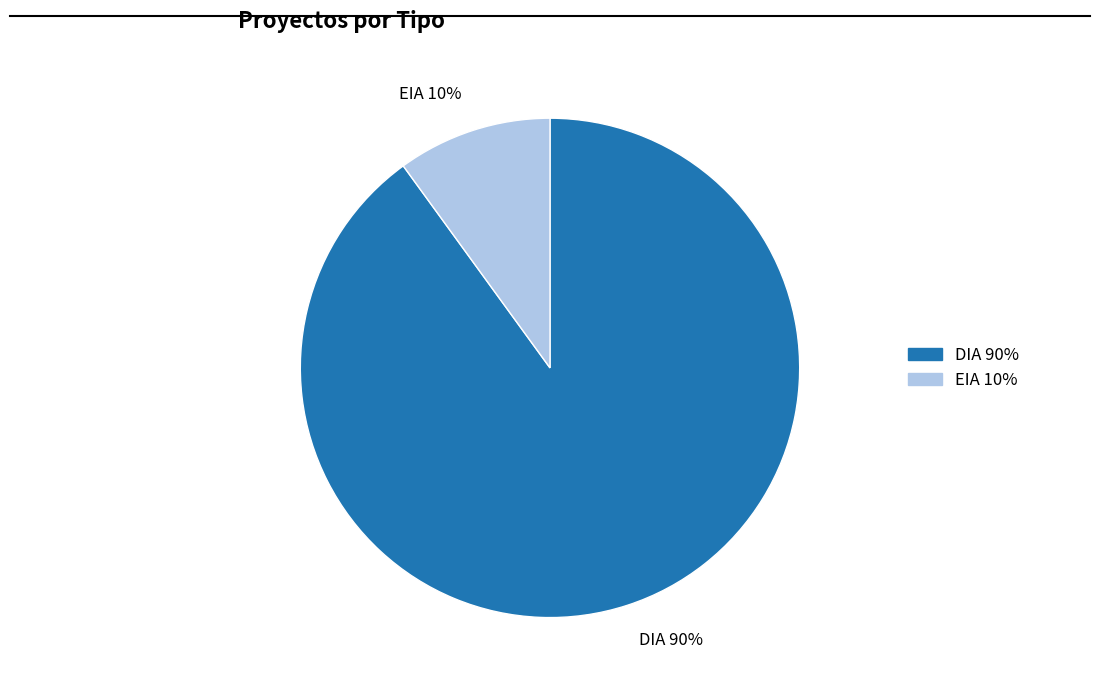

Which category has the biggest portion of the pie?

DIA